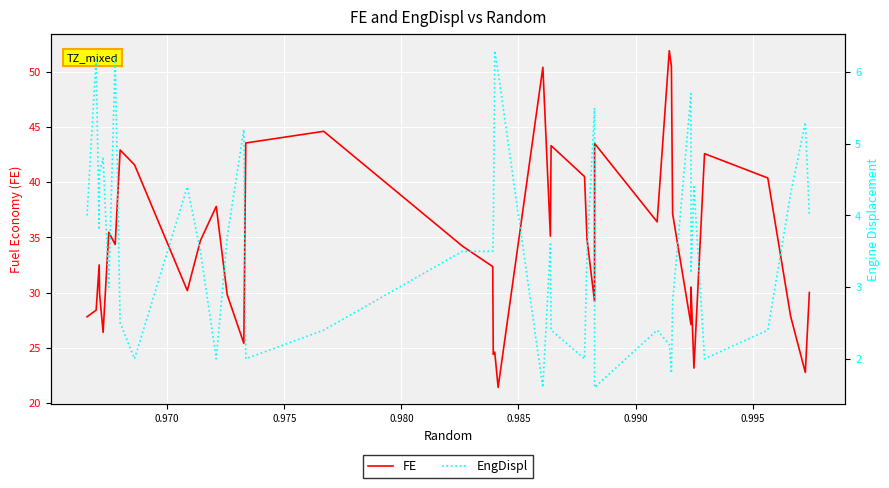

What is the minimum value for FE?

21.4